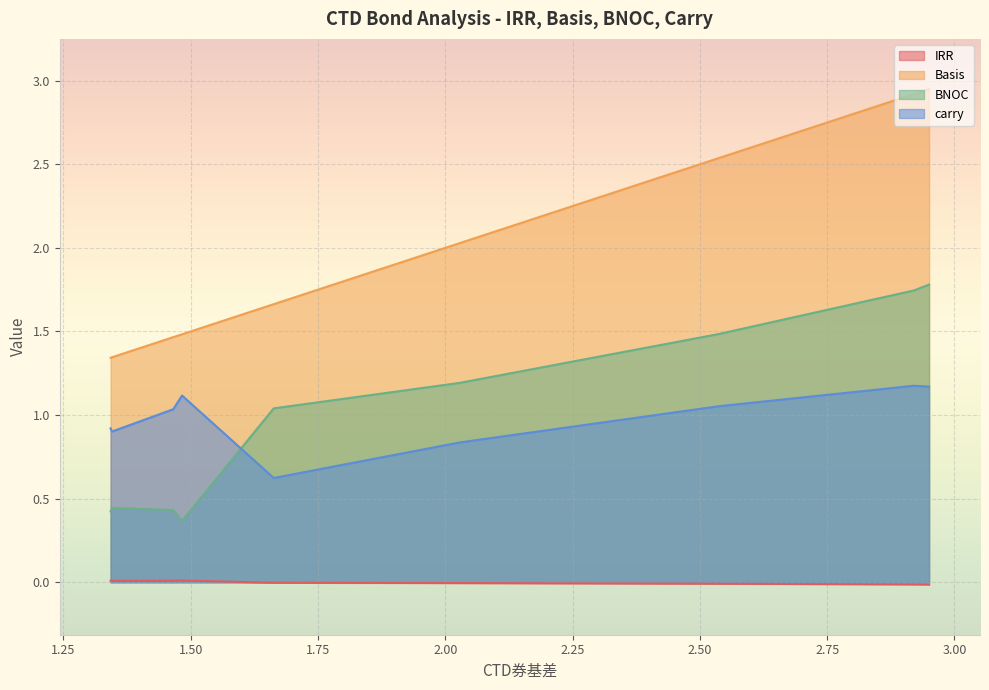

What is the difference between the maximum and minimum values in the BNOC series?

1.4